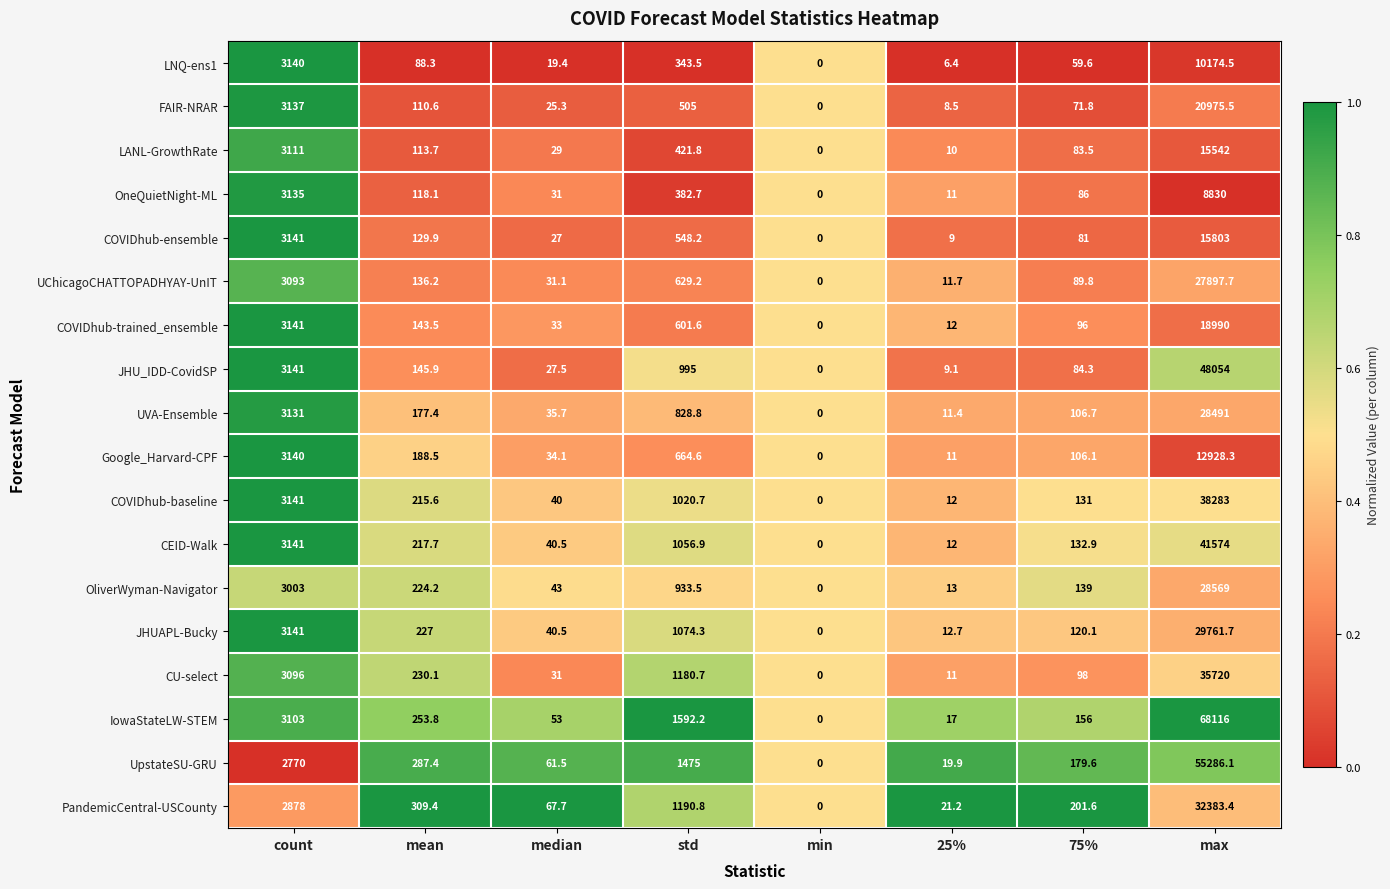

True or false: LNQ-ens1 has a value of 88.3 at mean.

True